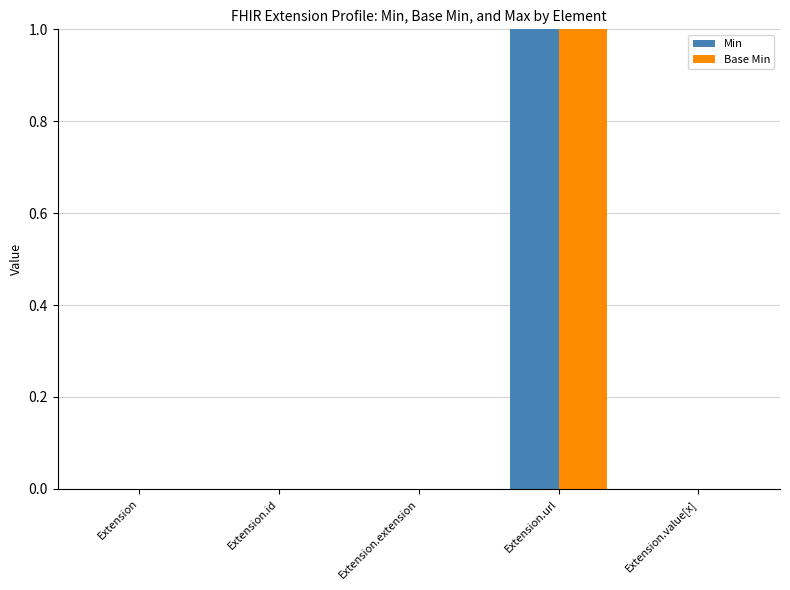

Count the number of categories in the chart.

5